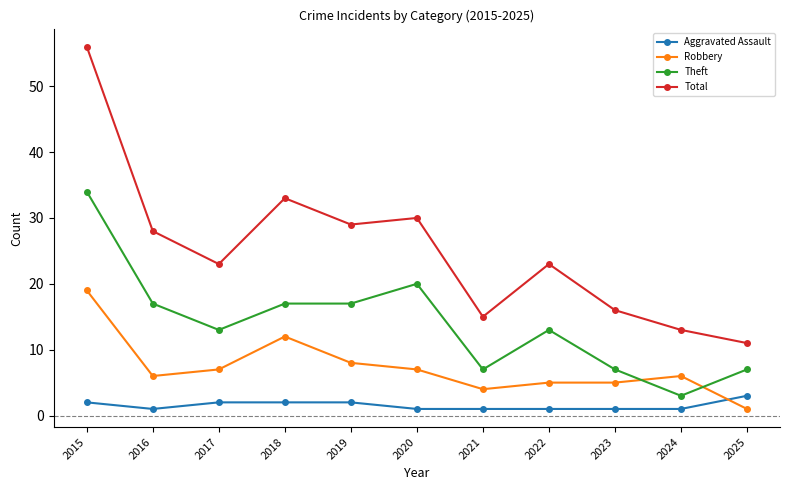

Is it true that Theft equals 21 at 2017?

False